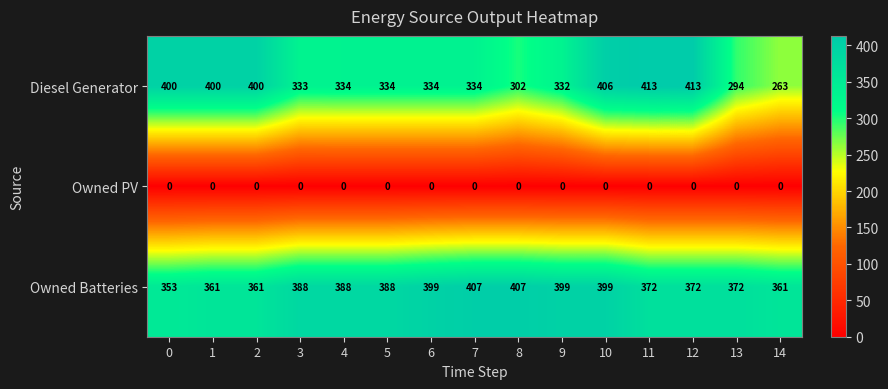

How many categories are shown in the chart?

15